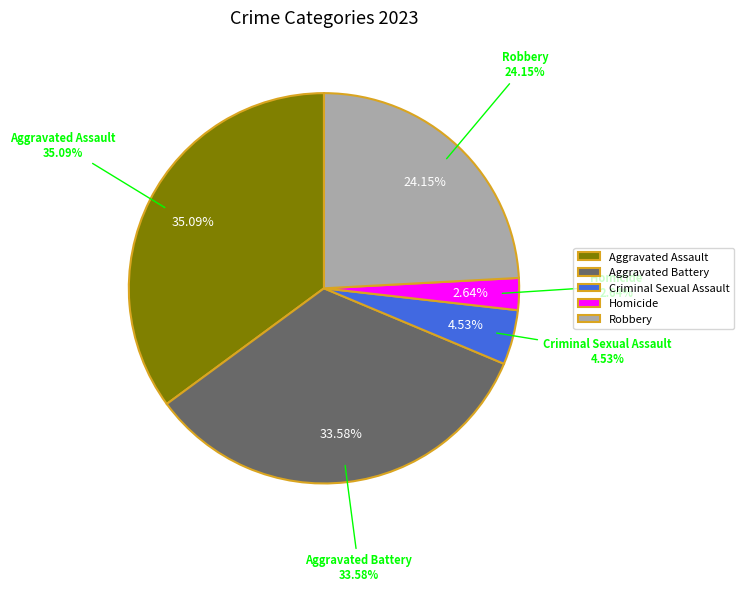

Count the number of slices in the pie.

5